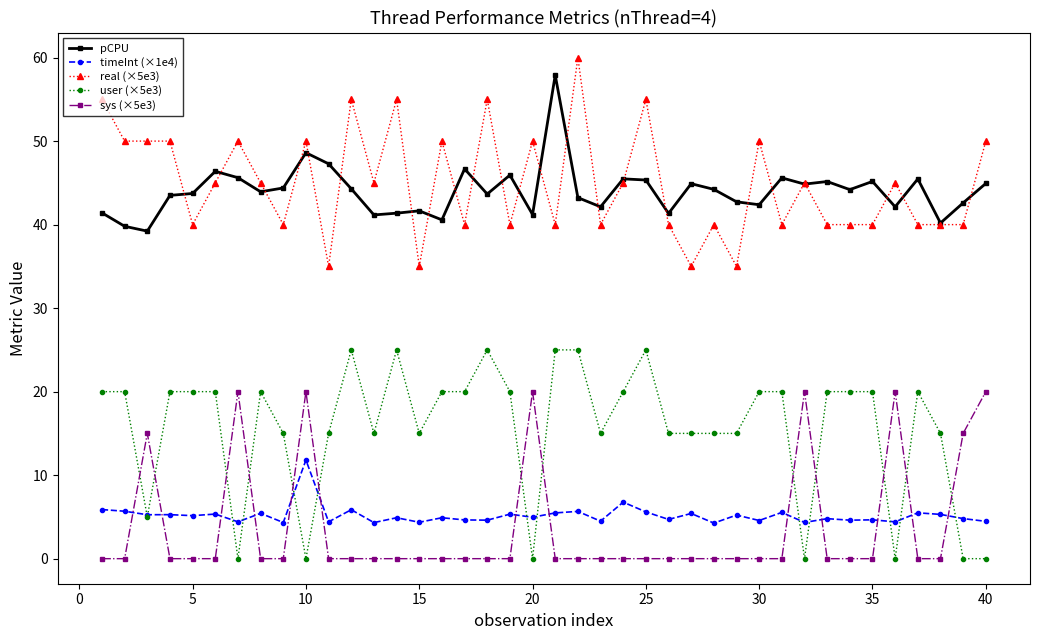

True or false: user (×5e3) and real (×5e3) cross at least once.

False